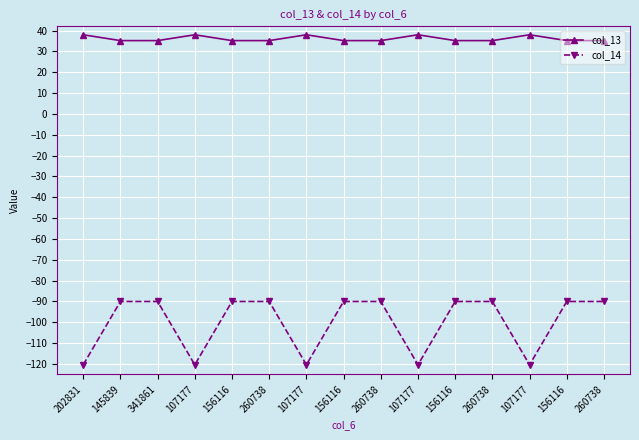

What is the average value of the col_14 series?

-100.2